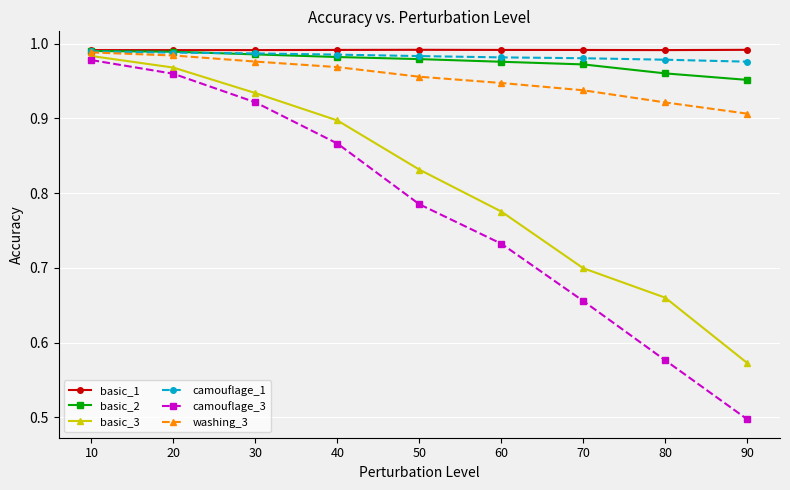

How many lines are shown in the chart?

6